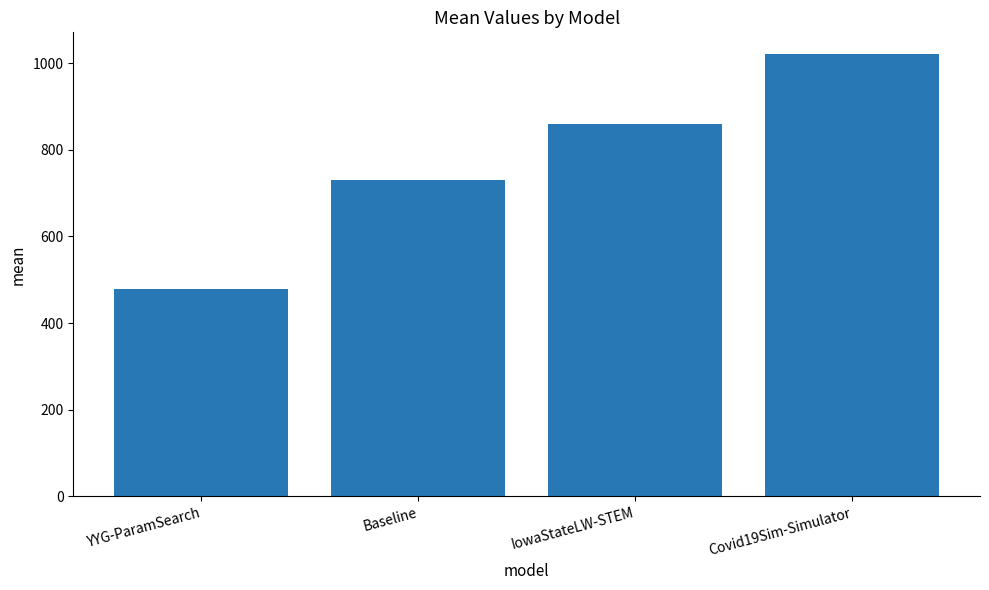

Reading left to right, transcribe all the data shown in this chart.

478.2	730.4	859.9	1019.9